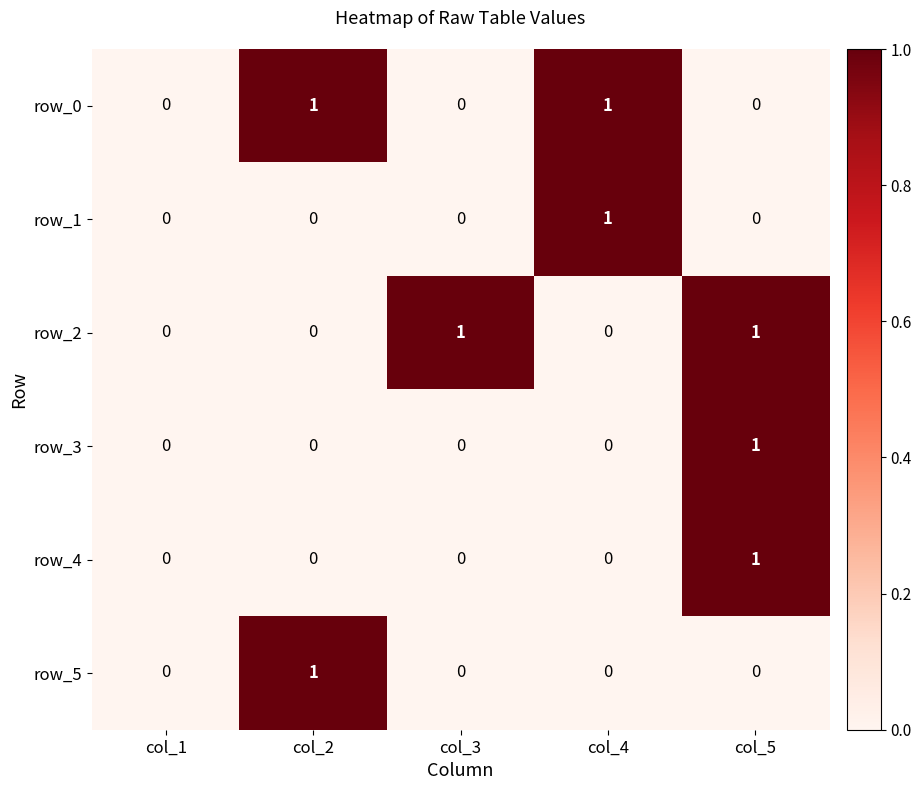

What is the maximum value for row_4?

1